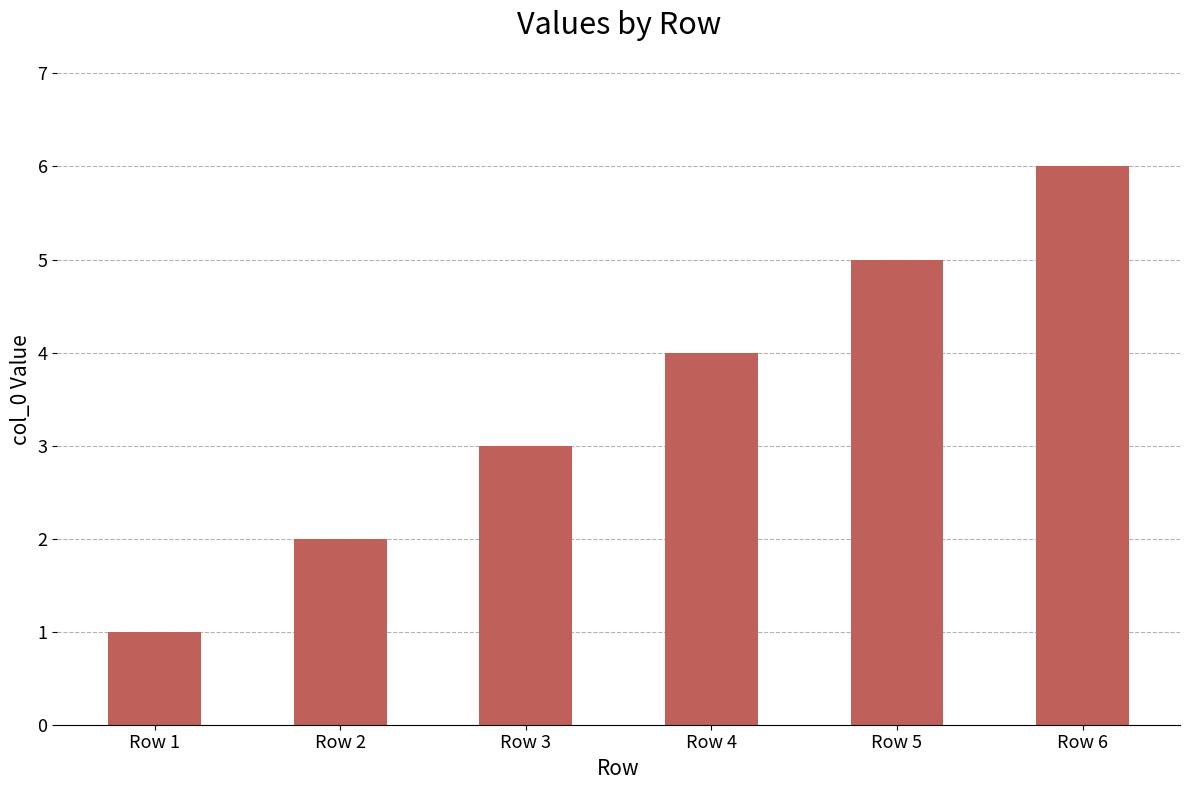

Are the bars horizontal?

No